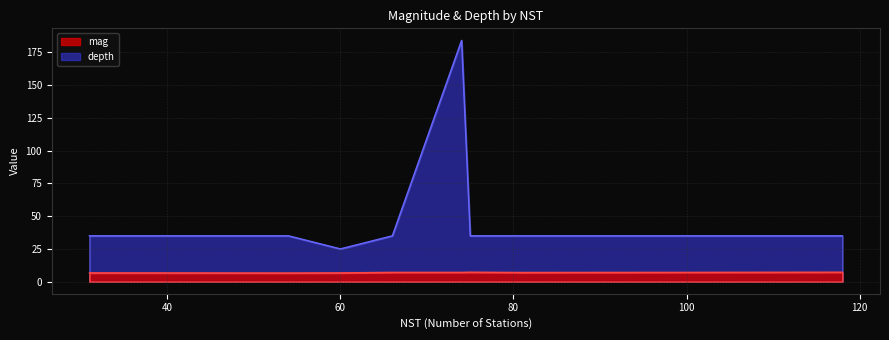

Is it true that the value at 66 is 35.0?

True